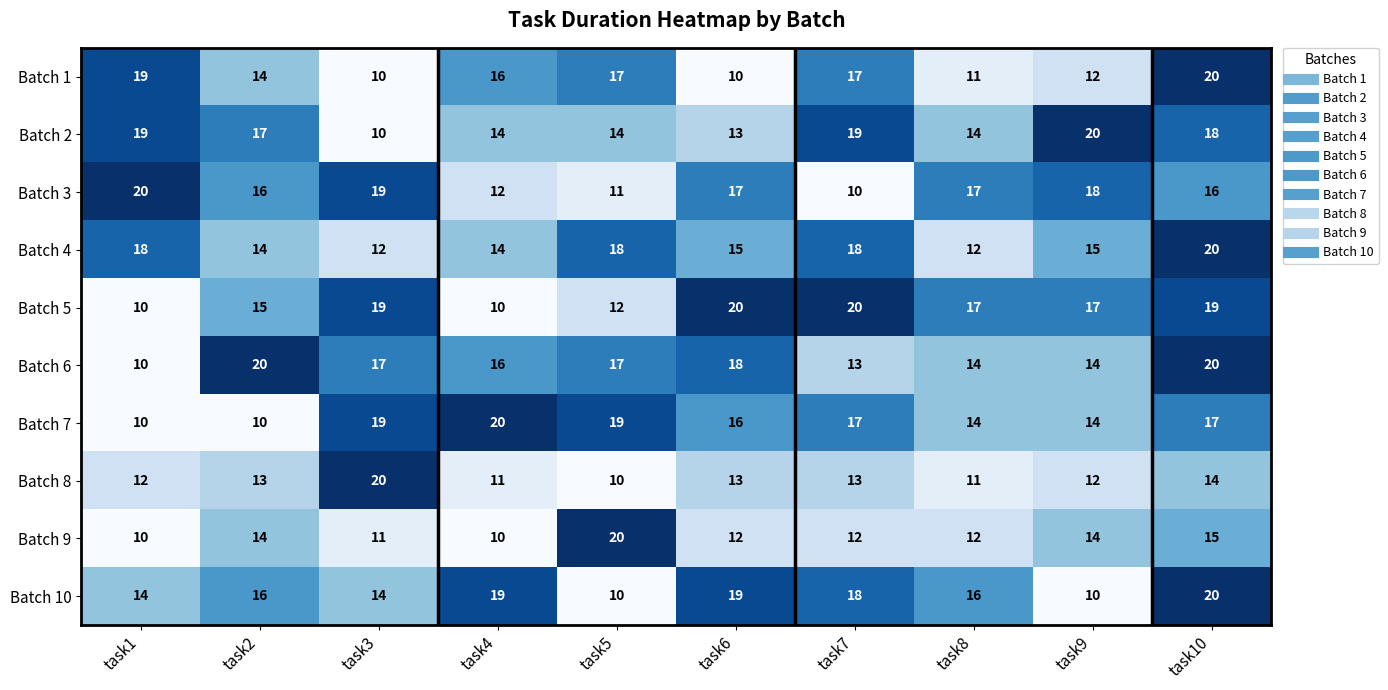

Is the value of Batch 10 at task10 greater than the value of Batch 8 at task1?

Yes